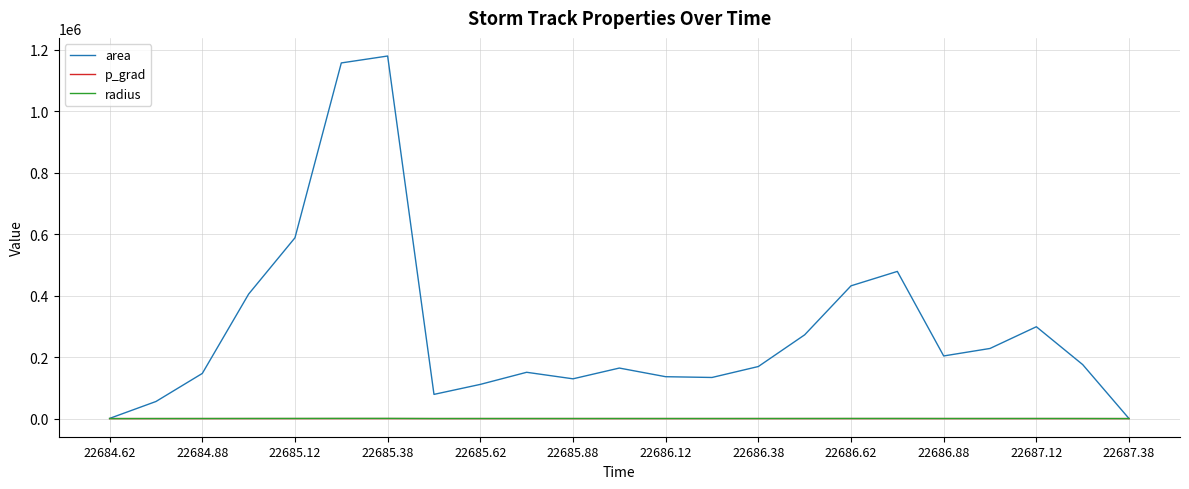

Which series has the largest range (max minus min)?

area